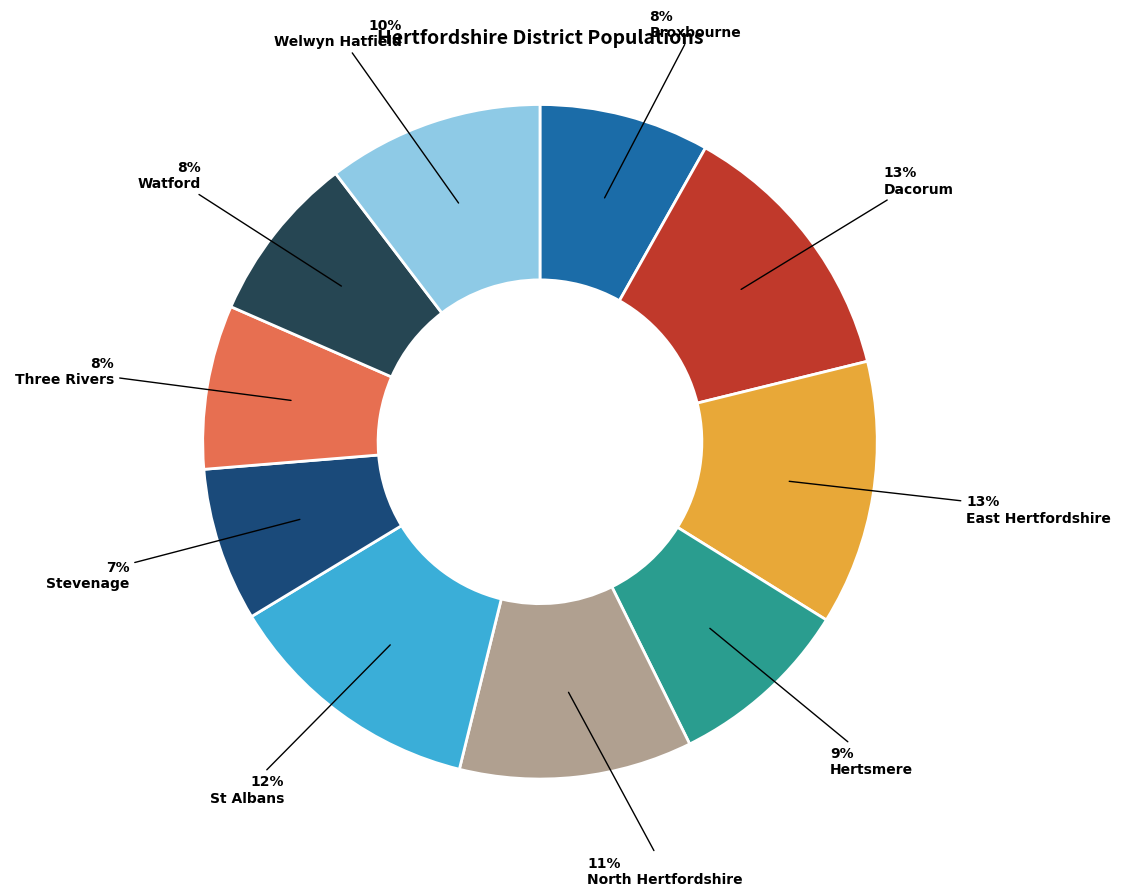

What is the ratio of the value at Dacorum to the value at North Hertfordshire?

1.2